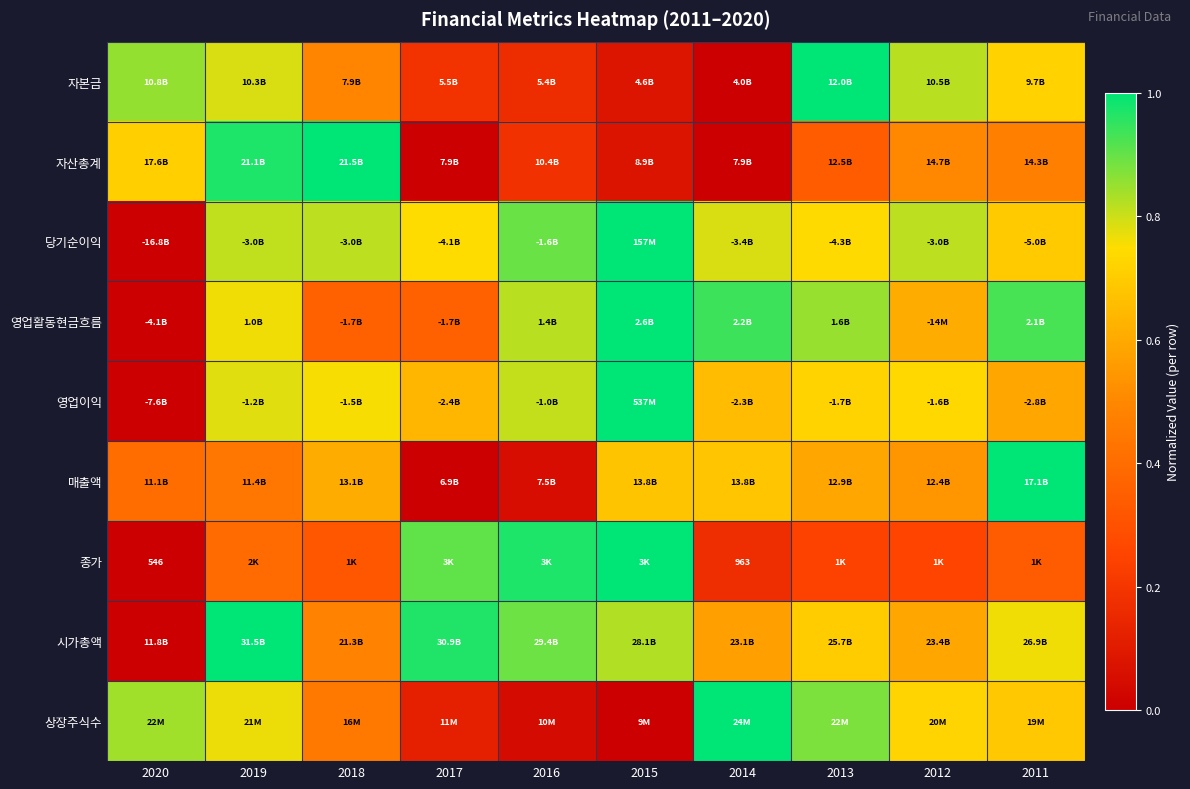

Rank the series at 2017 from highest to lowest value.

시가총액, 종가, 당기순이익, 영업이익, 영업활동현금흐름, 자본금, 상장주식수, 자산총계, 매출액